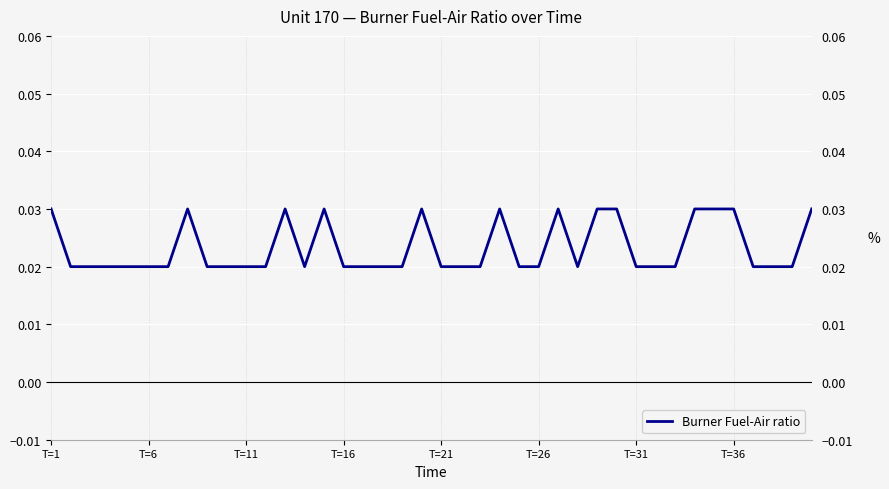

How many lines are shown in the chart?

1